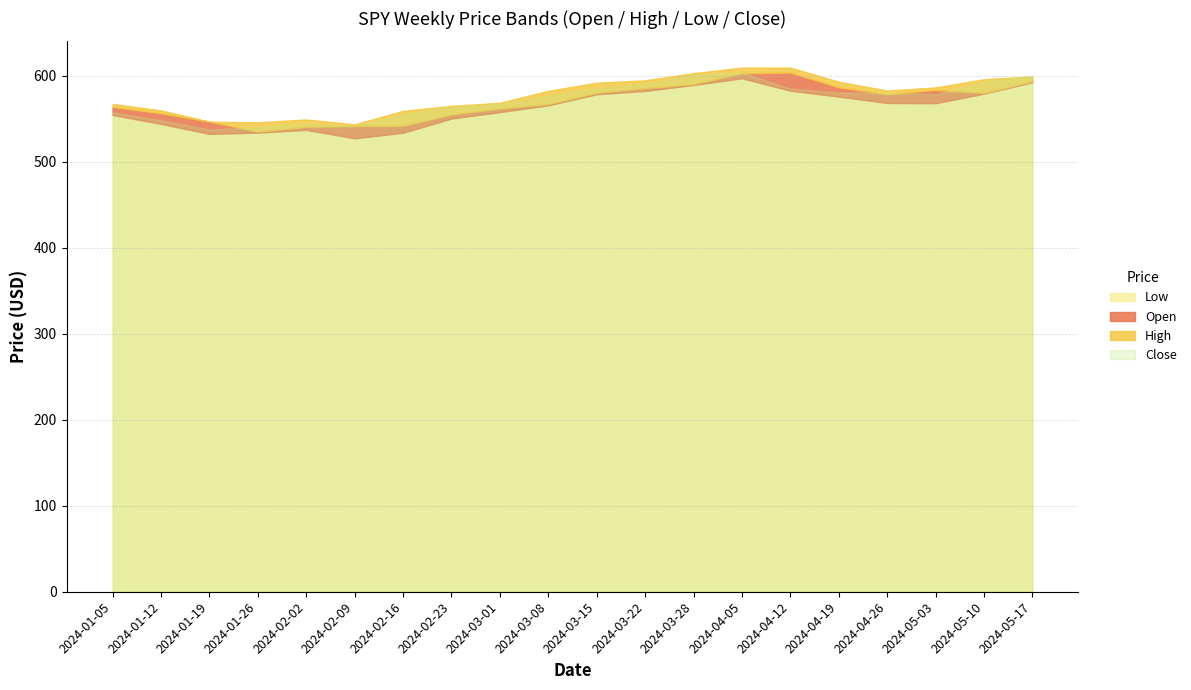

What is the highest value of the Low series?

597.3